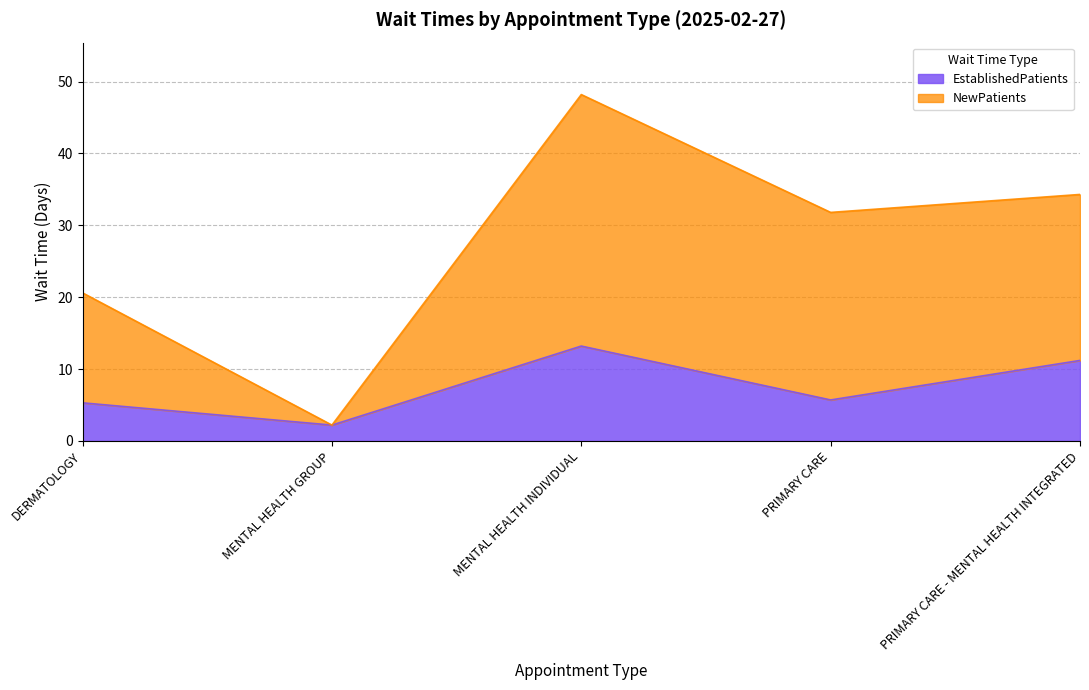

Is the value of NewPatients at PRIMARY CARE - MENTAL HEALTH INTEGRATED greater than the value of EstablishedPatients at MENTAL HEALTH INDIVIDUAL?

Yes